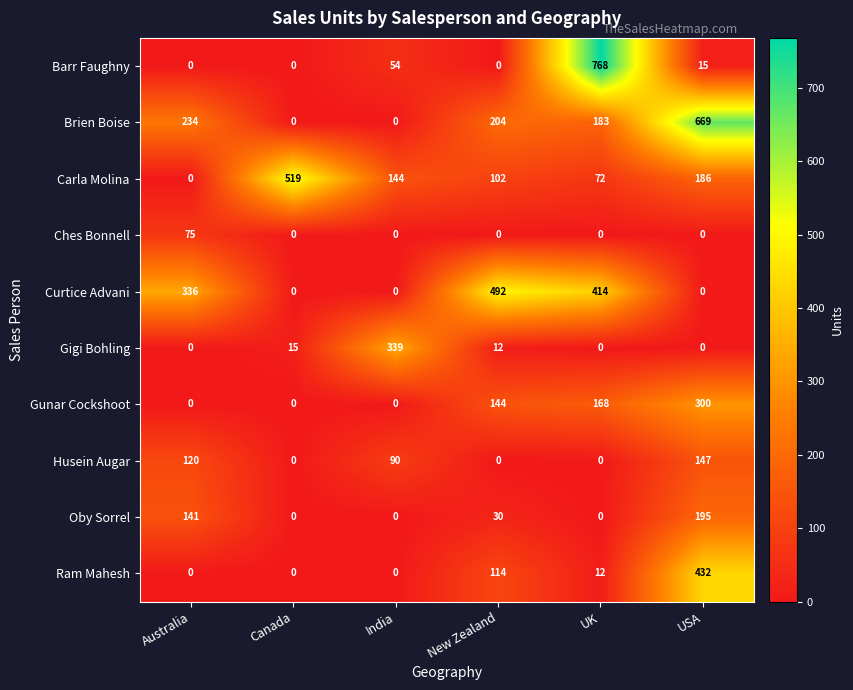

How many Curtice Advani values are between 0 and 414?

5